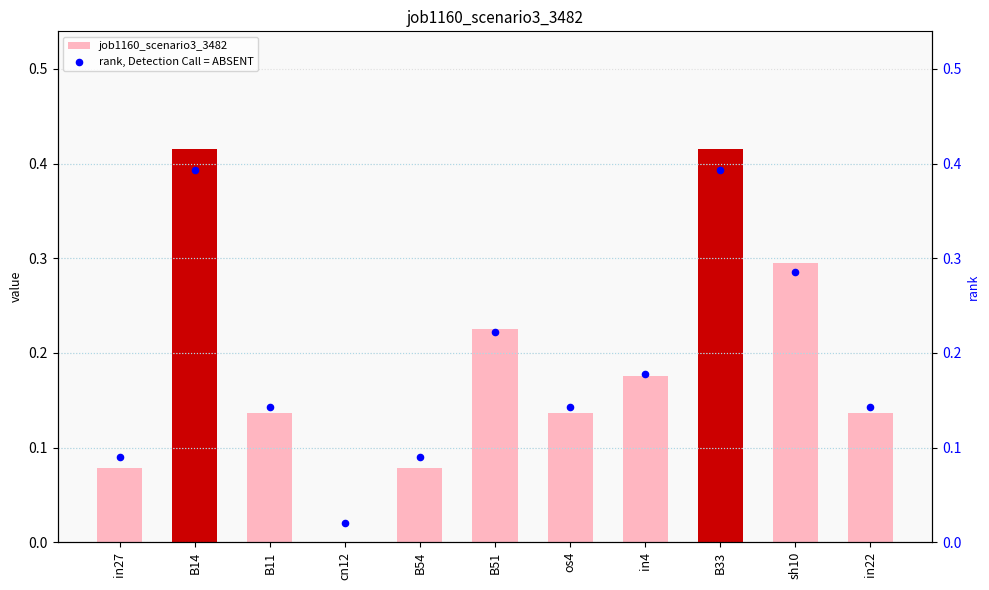

Is the value of rank, Detection Call = ABSENT at B51 greater than the value of job1160_scenario3_3482 at os4?

Yes